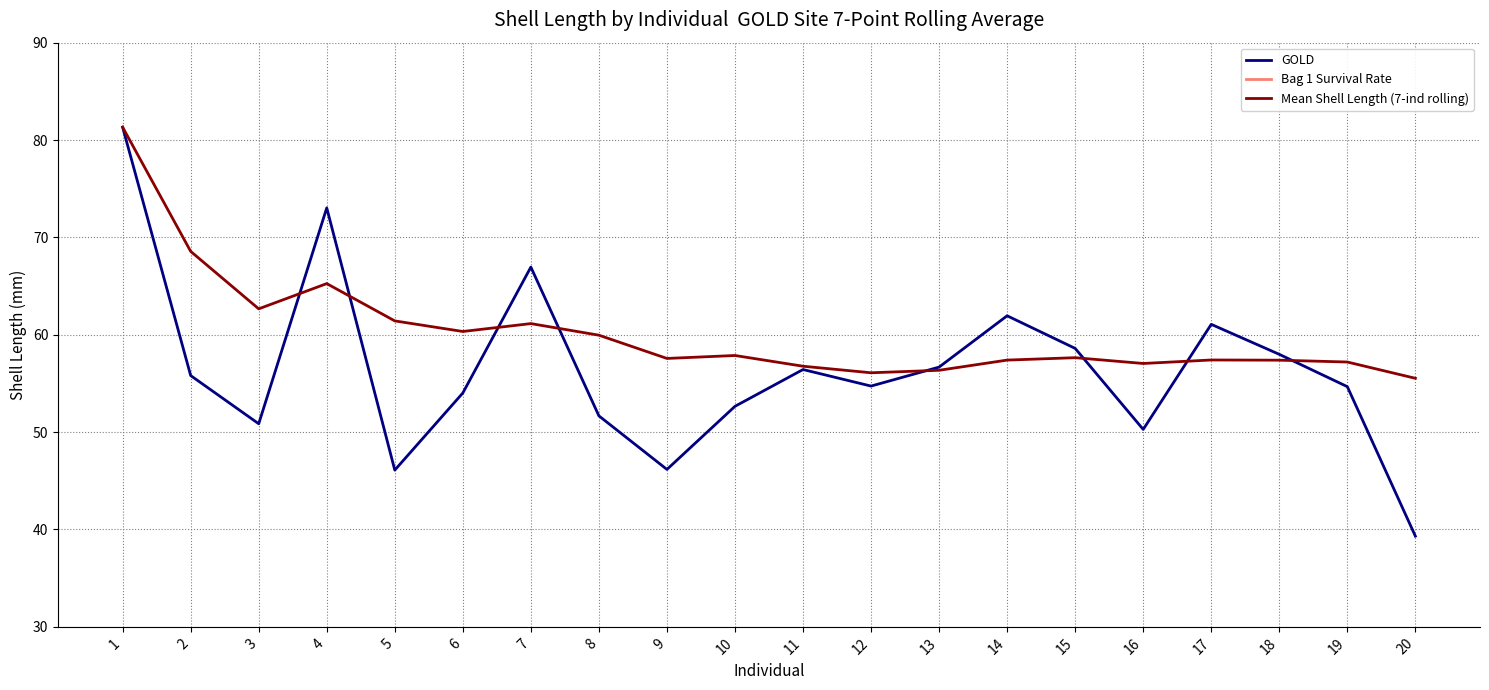

Where is GOLD nearest to the value 60?

17